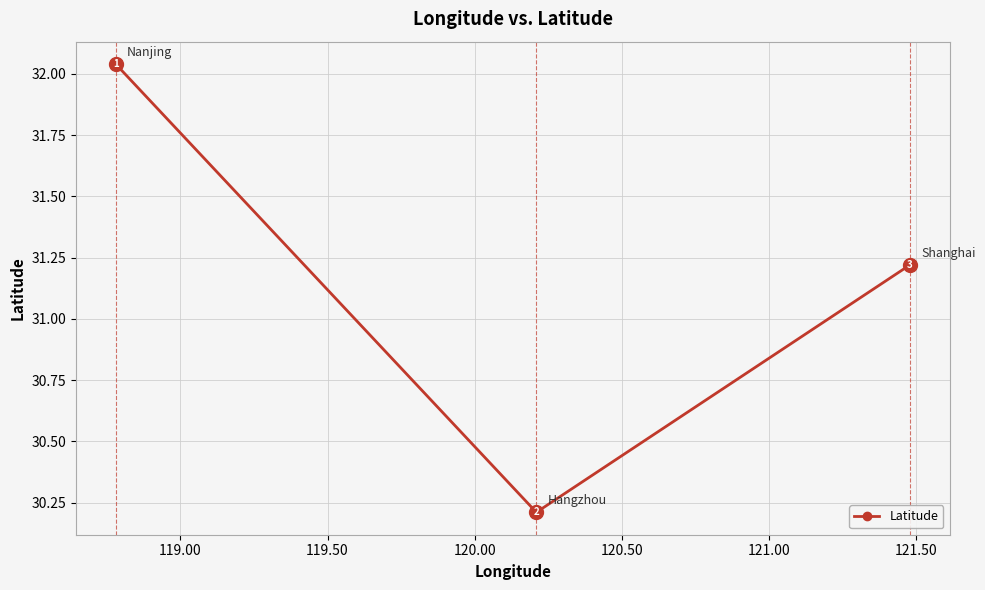

What is the greatest value displayed?

32.0